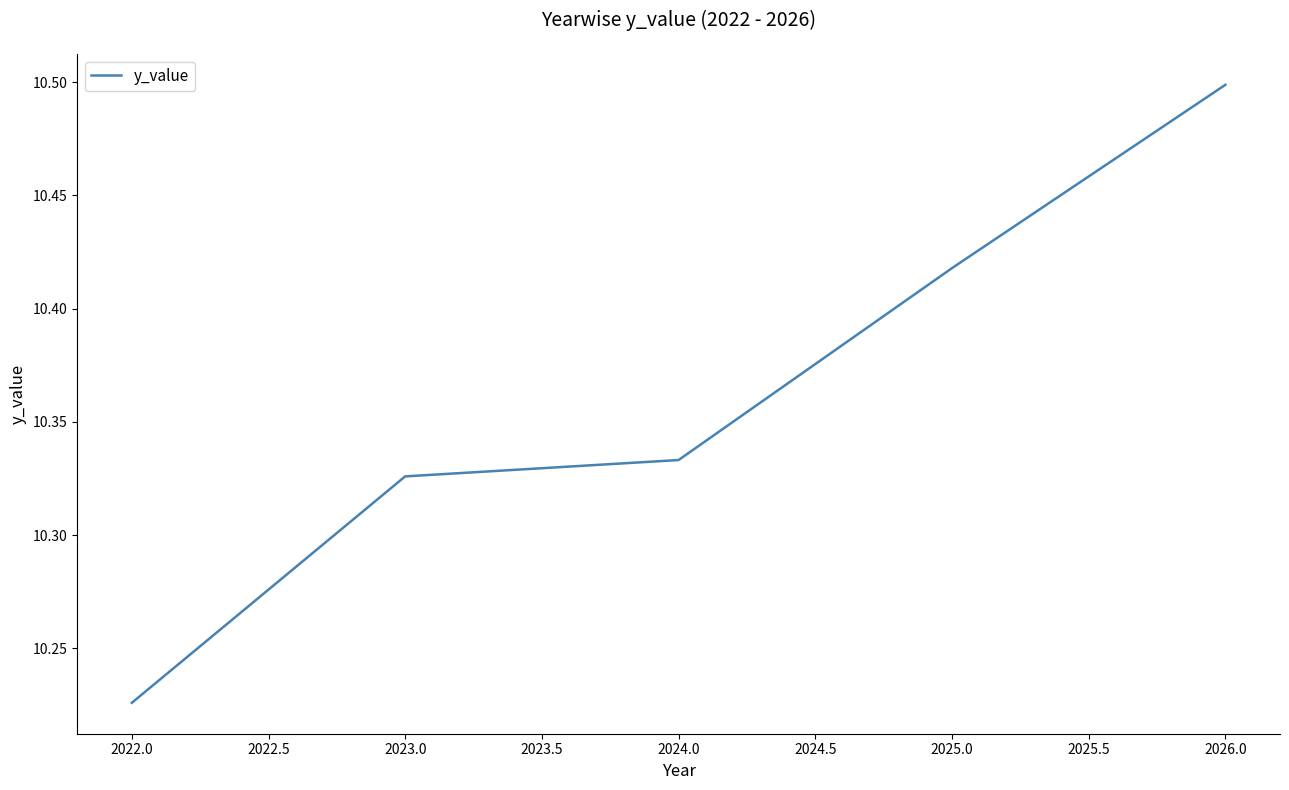

At which label is the value closest to 10?

2022.0